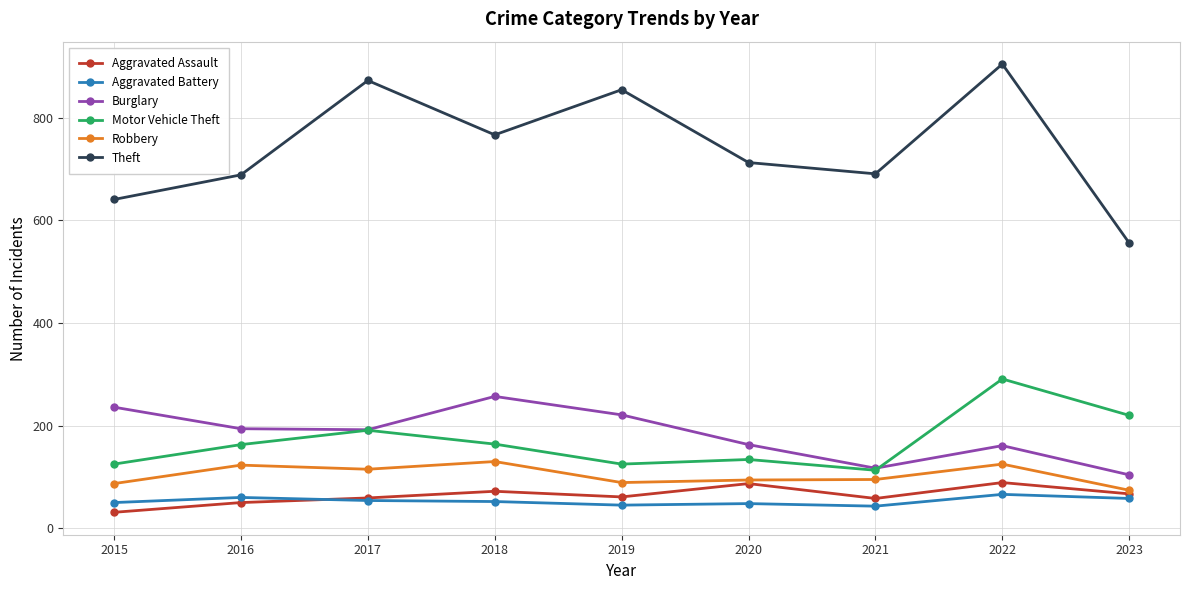

How many data points in Aggravated Battery are less than 52?

4